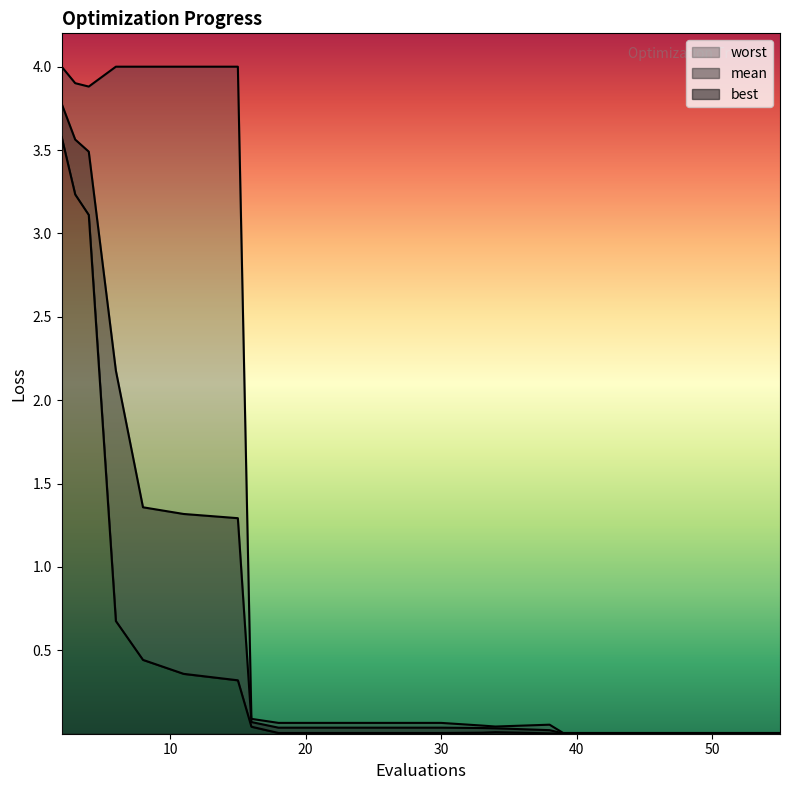

The value of mean at 15 is 1.3. True or false?

True